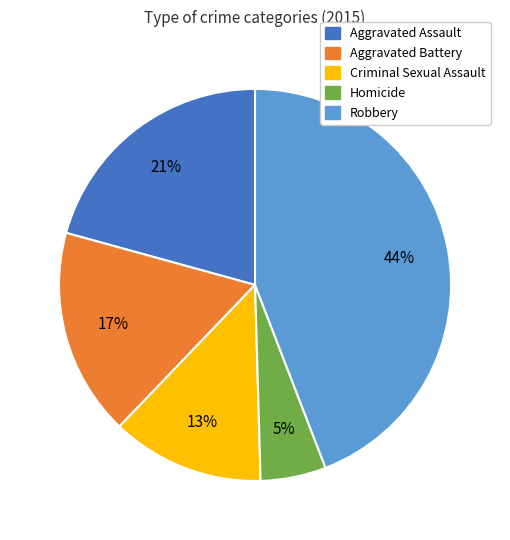

To the nearest percent, what portion does Robbery represent?

44%